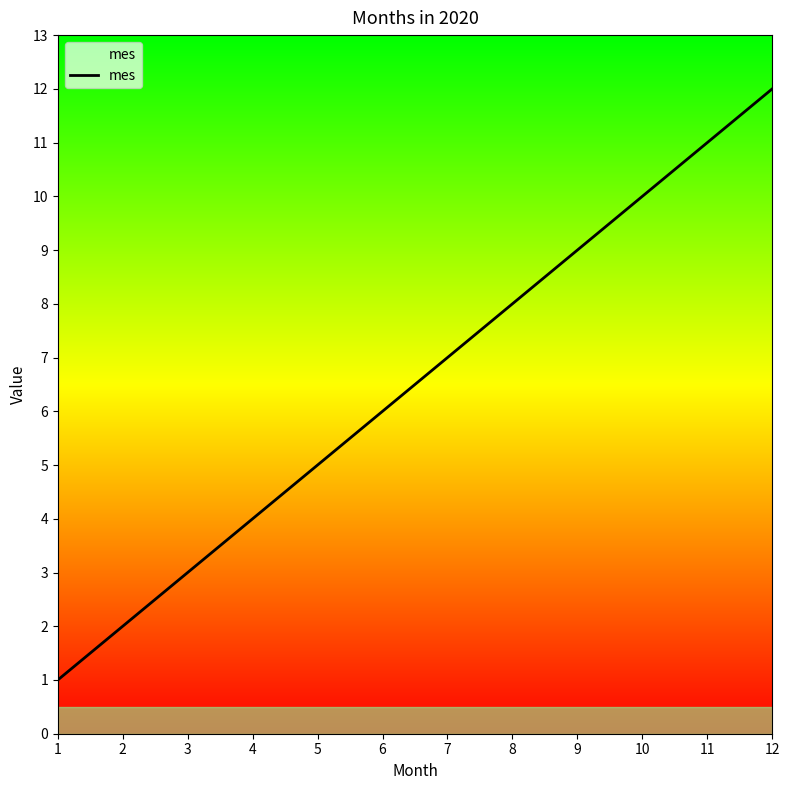

Is this an area chart (filled region under the line)?

No